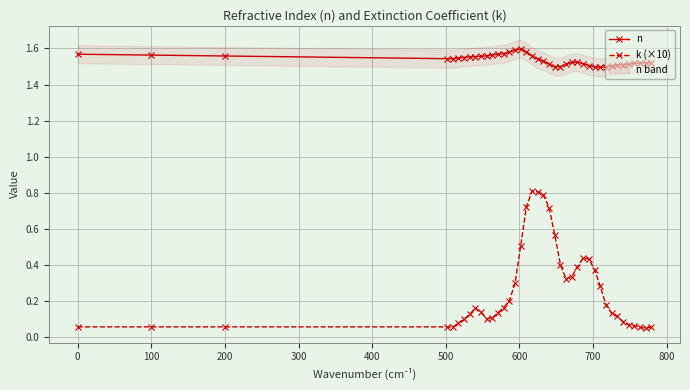

True or false: k (×10) and n intersect in this chart.

False